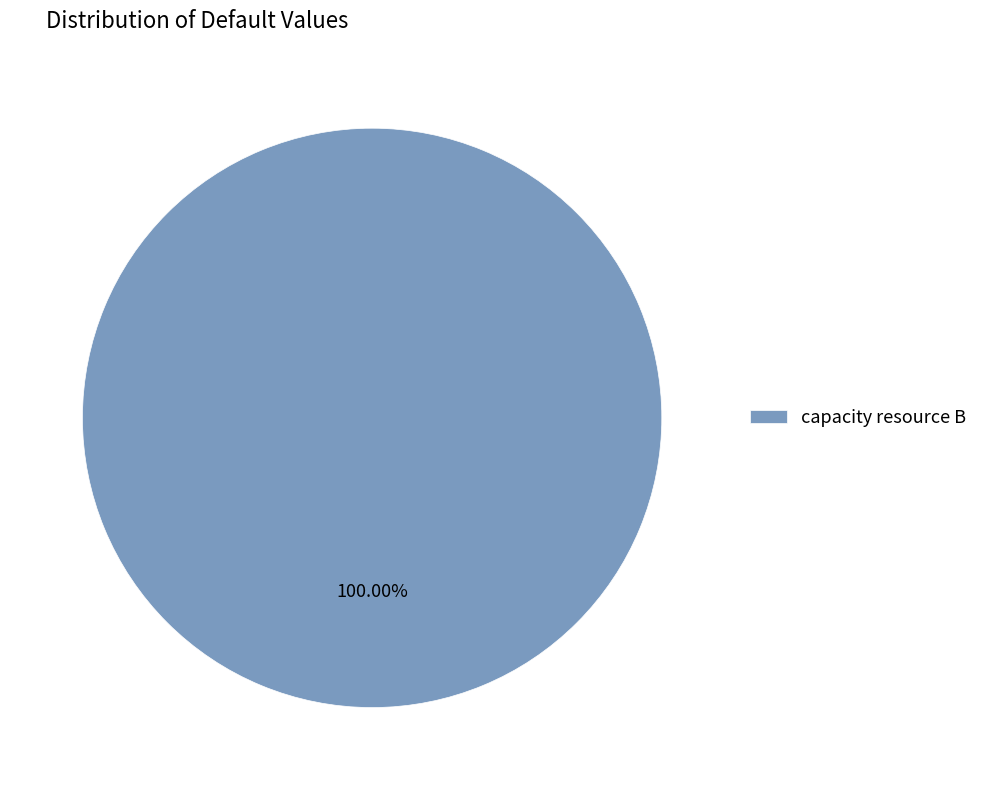

Rank the categories by value from highest to lowest.

capacity resource B